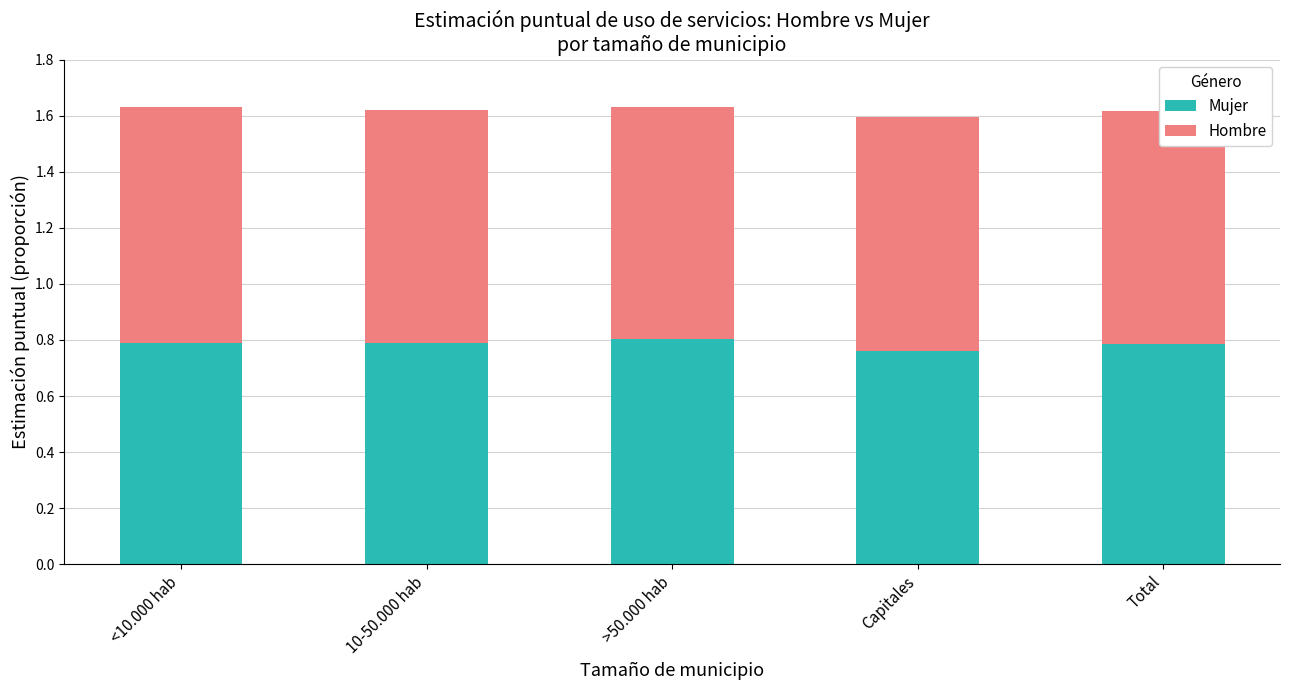

Does the chart contain stacked bars?

Yes